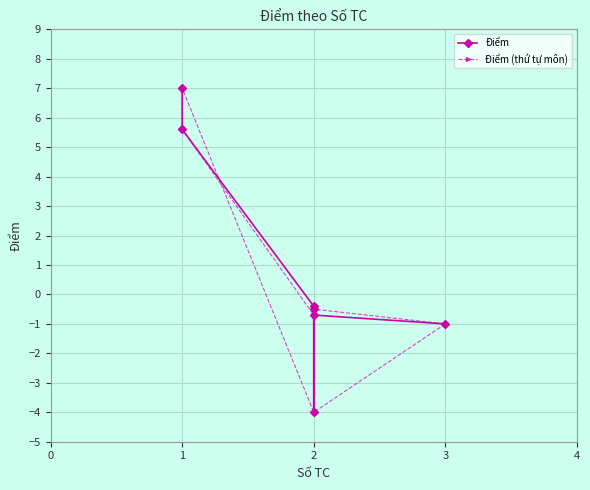

What are all the series names shown in the legend?

Điểm, Điểm (thứ tự môn)